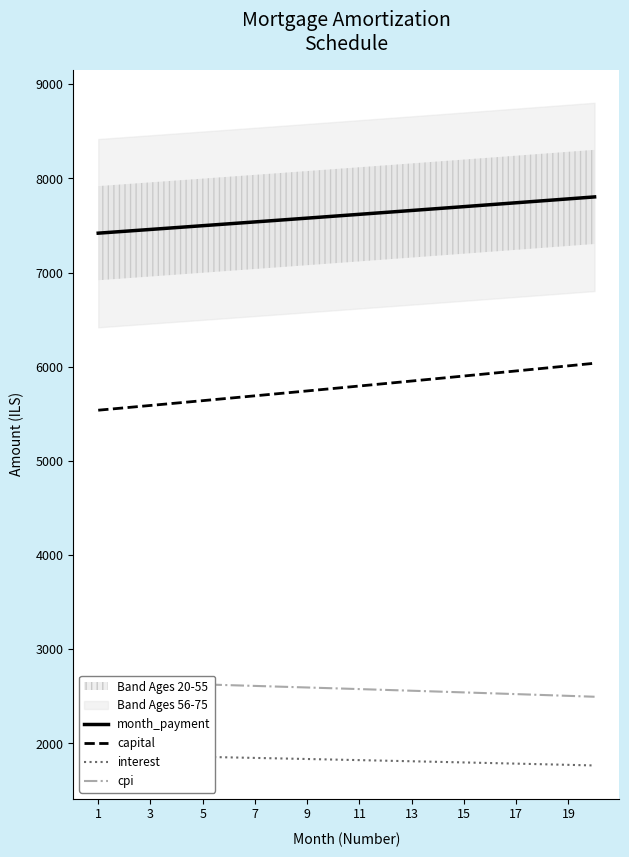

True or false: capital and month_payment intersect in this chart.

False